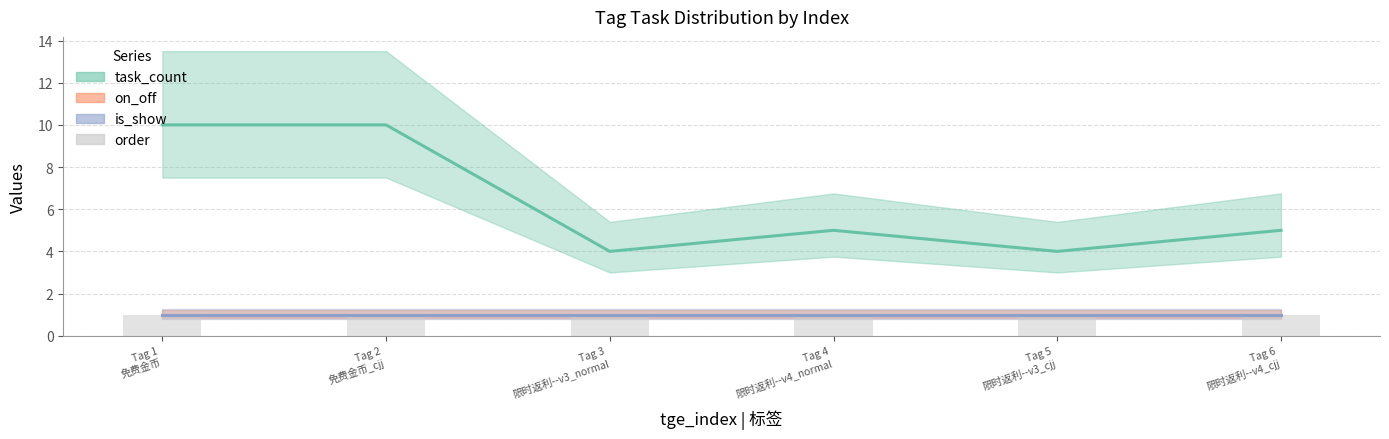

At which label is task_count closest to 7?

4